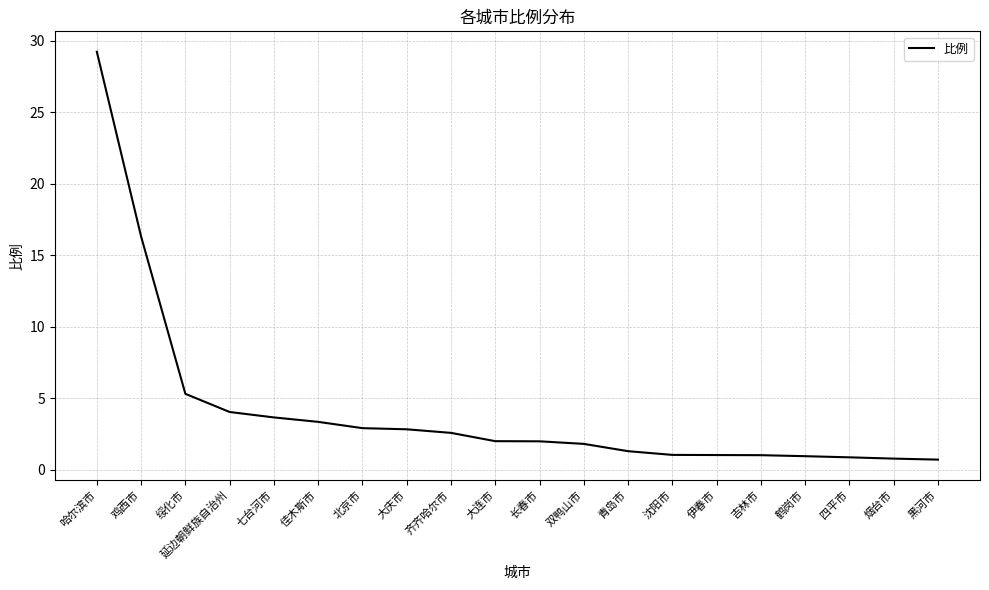

What is the difference between the second highest and second lowest values?

15.5